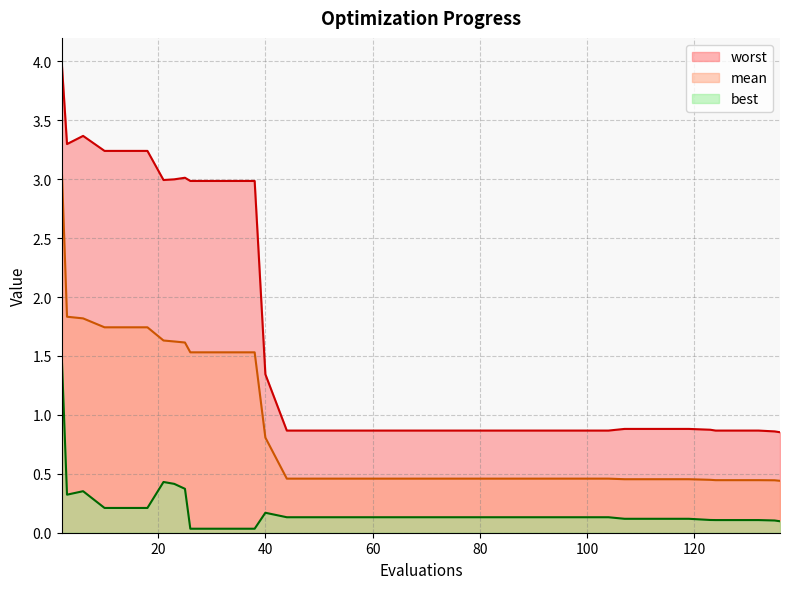

List the series in order of their overall mean, lowest first.

best, mean, worst